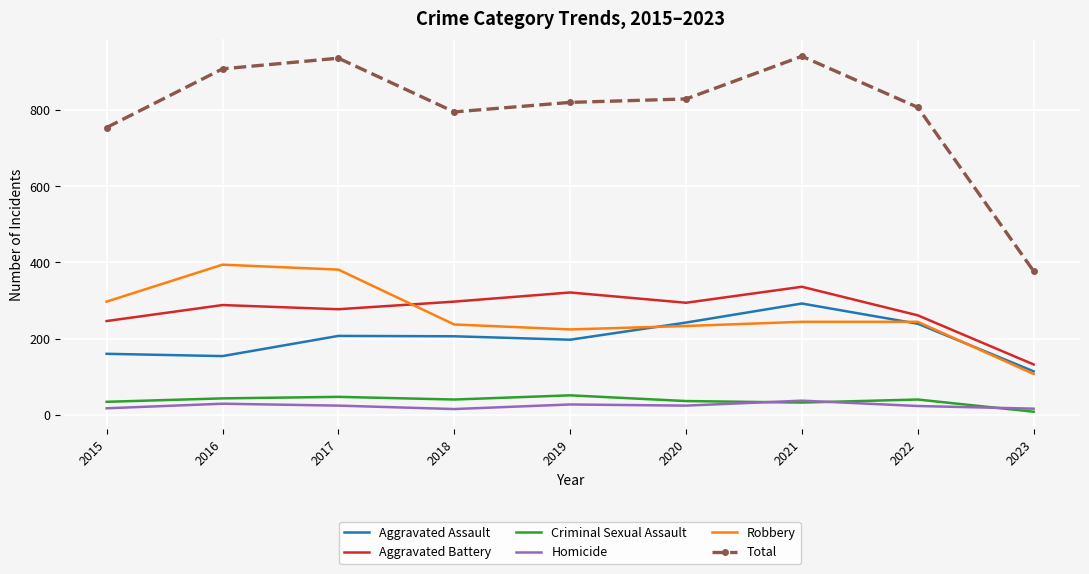

Is the value of Criminal Sexual Assault at 2021 greater than the value of Aggravated Battery at 2015?

No